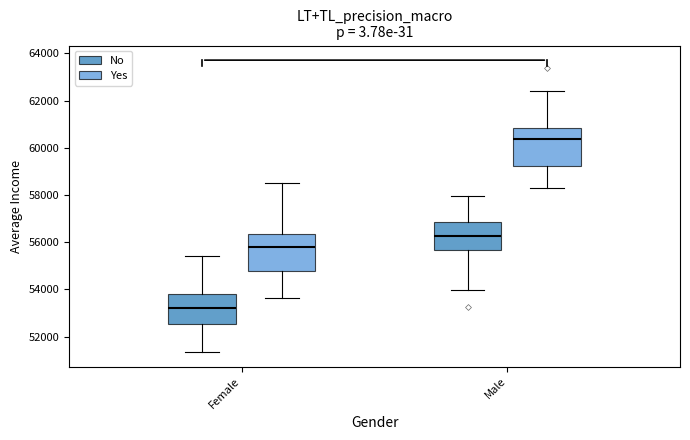

Reading left to right, read every box against the y-axis: the position of its median line, the range the box covers, and the ends of its whiskers. The values are not printed on the chart, so give them approximately, as read against the axis.

Female (No): median 53200, box 52600 to 53800, whiskers 51400 to 55400
Female (Yes): median 55800, box 54800 to 56400, whiskers 53600 to 58600
Male (No): median 56200, box 55600 to 56800, whiskers 54000 to 58000
Male (Yes): median 60400, box 59200 to 60800, whiskers 58400 to 62400